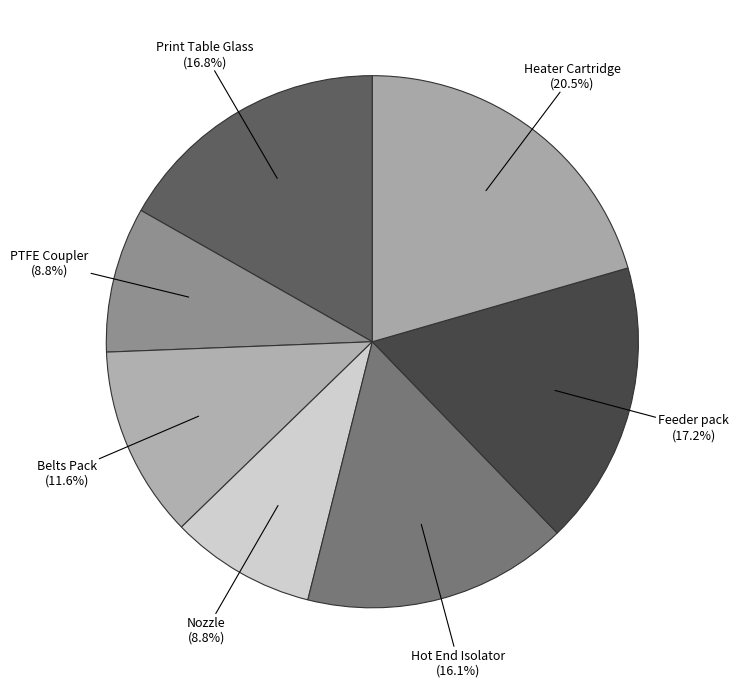

How many segments does this pie chart have?

7